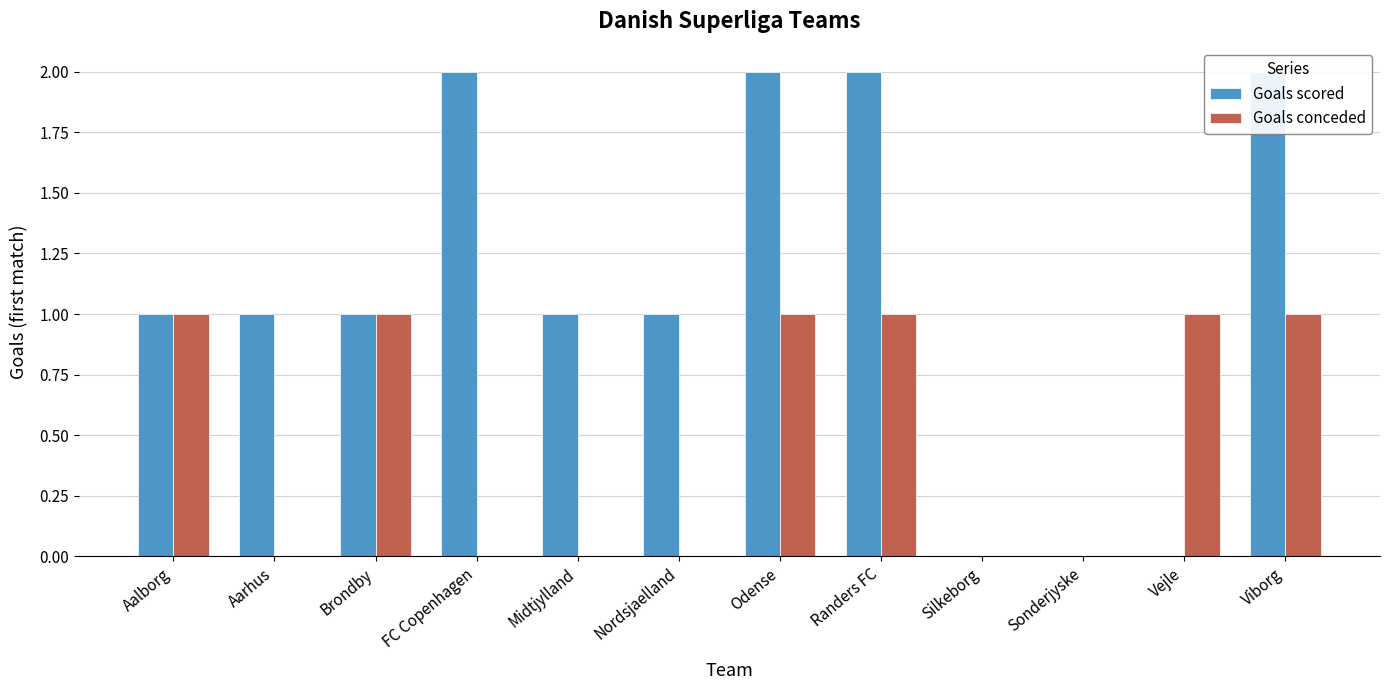

Is it true that Goals scored equals 1 at Aalborg?

True